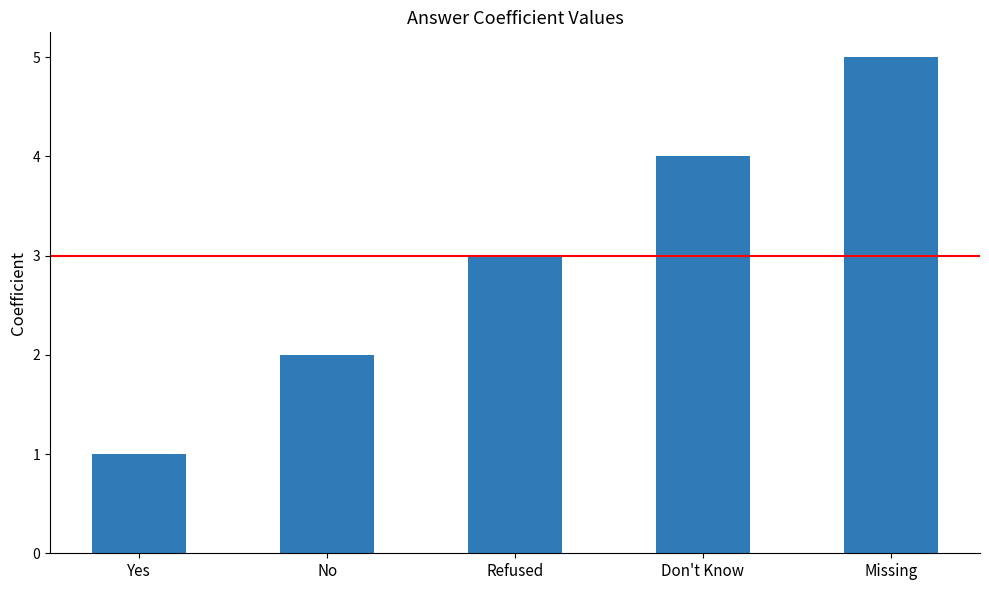

What is the value of the 1st bar from the left?

1